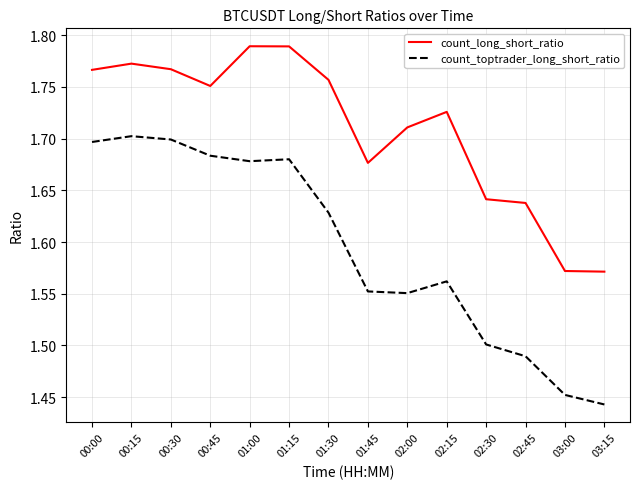

What is the spread (max minus min) of values at 03:00?

0.1